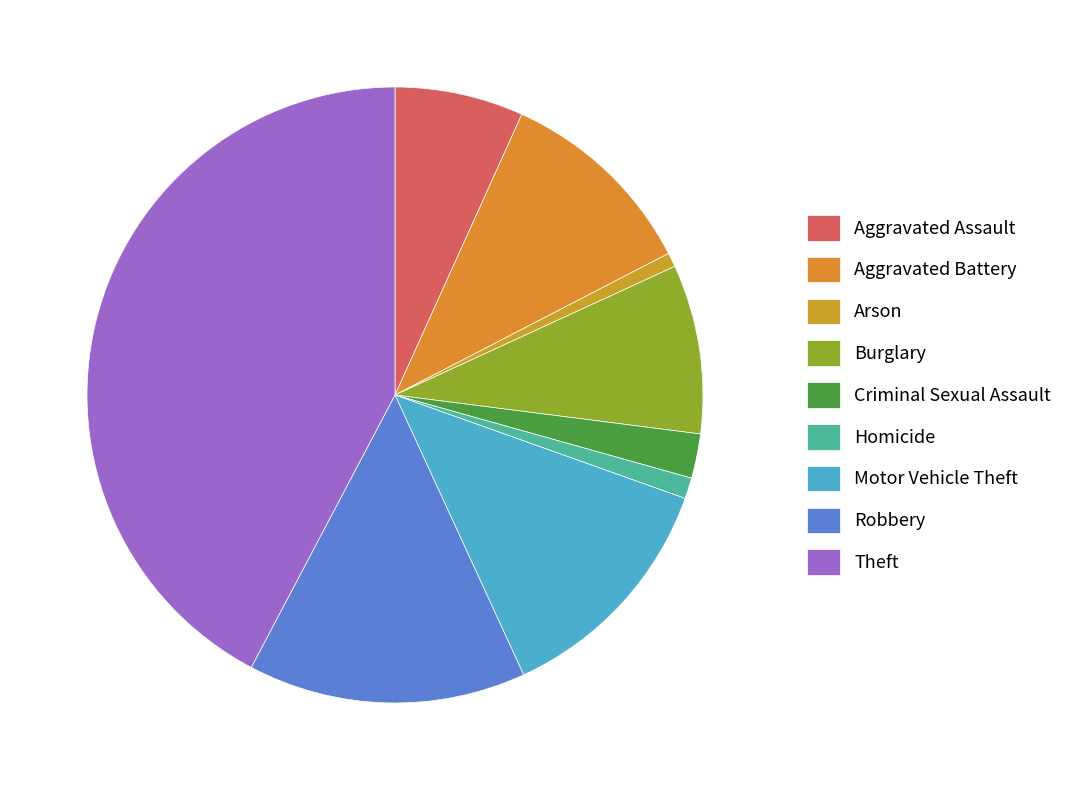

Is there a majority slice in this chart?

No